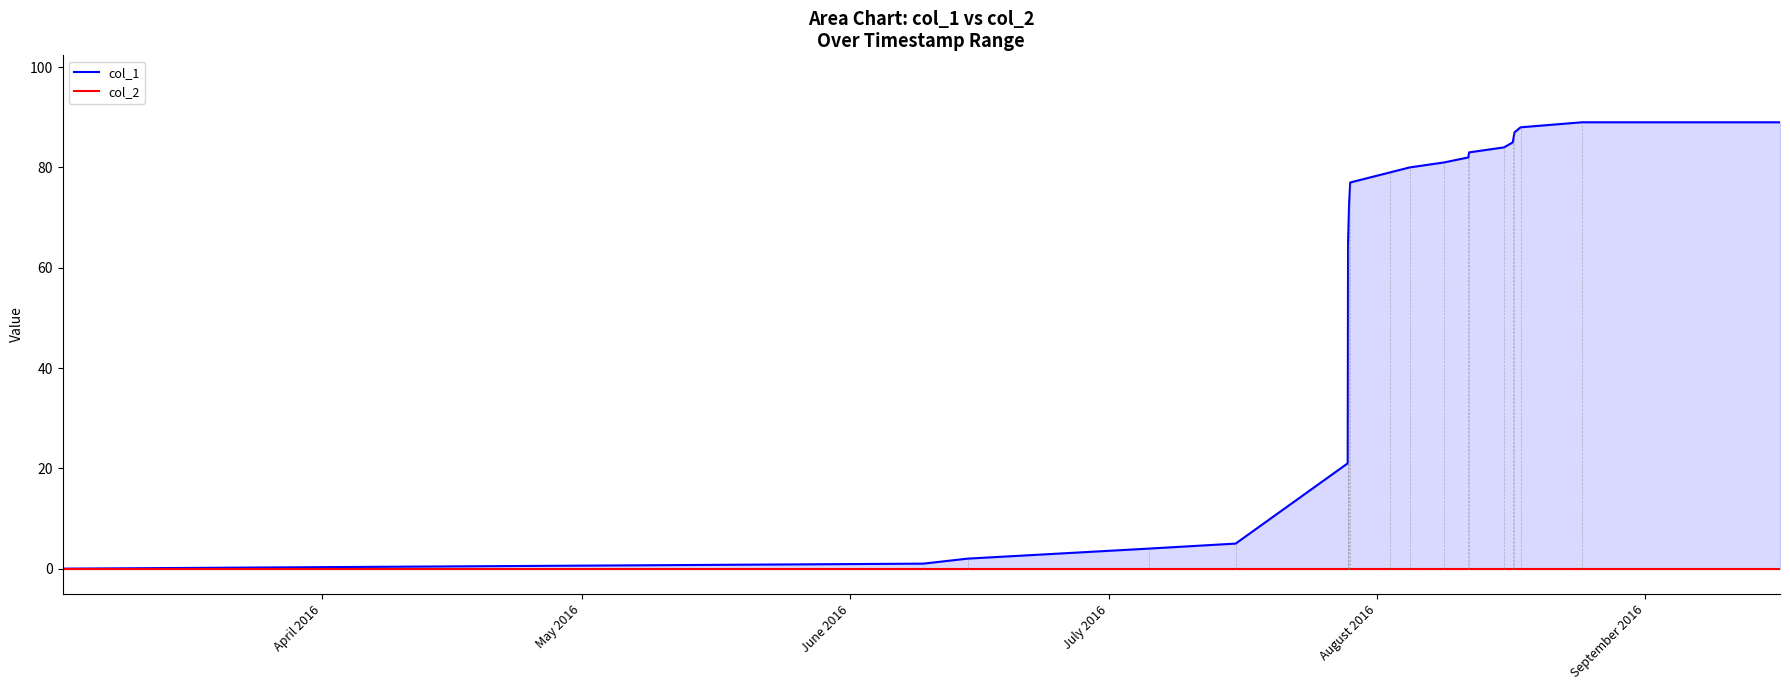

True or false: col_1 has more than 1 points higher than both neighbors.

False